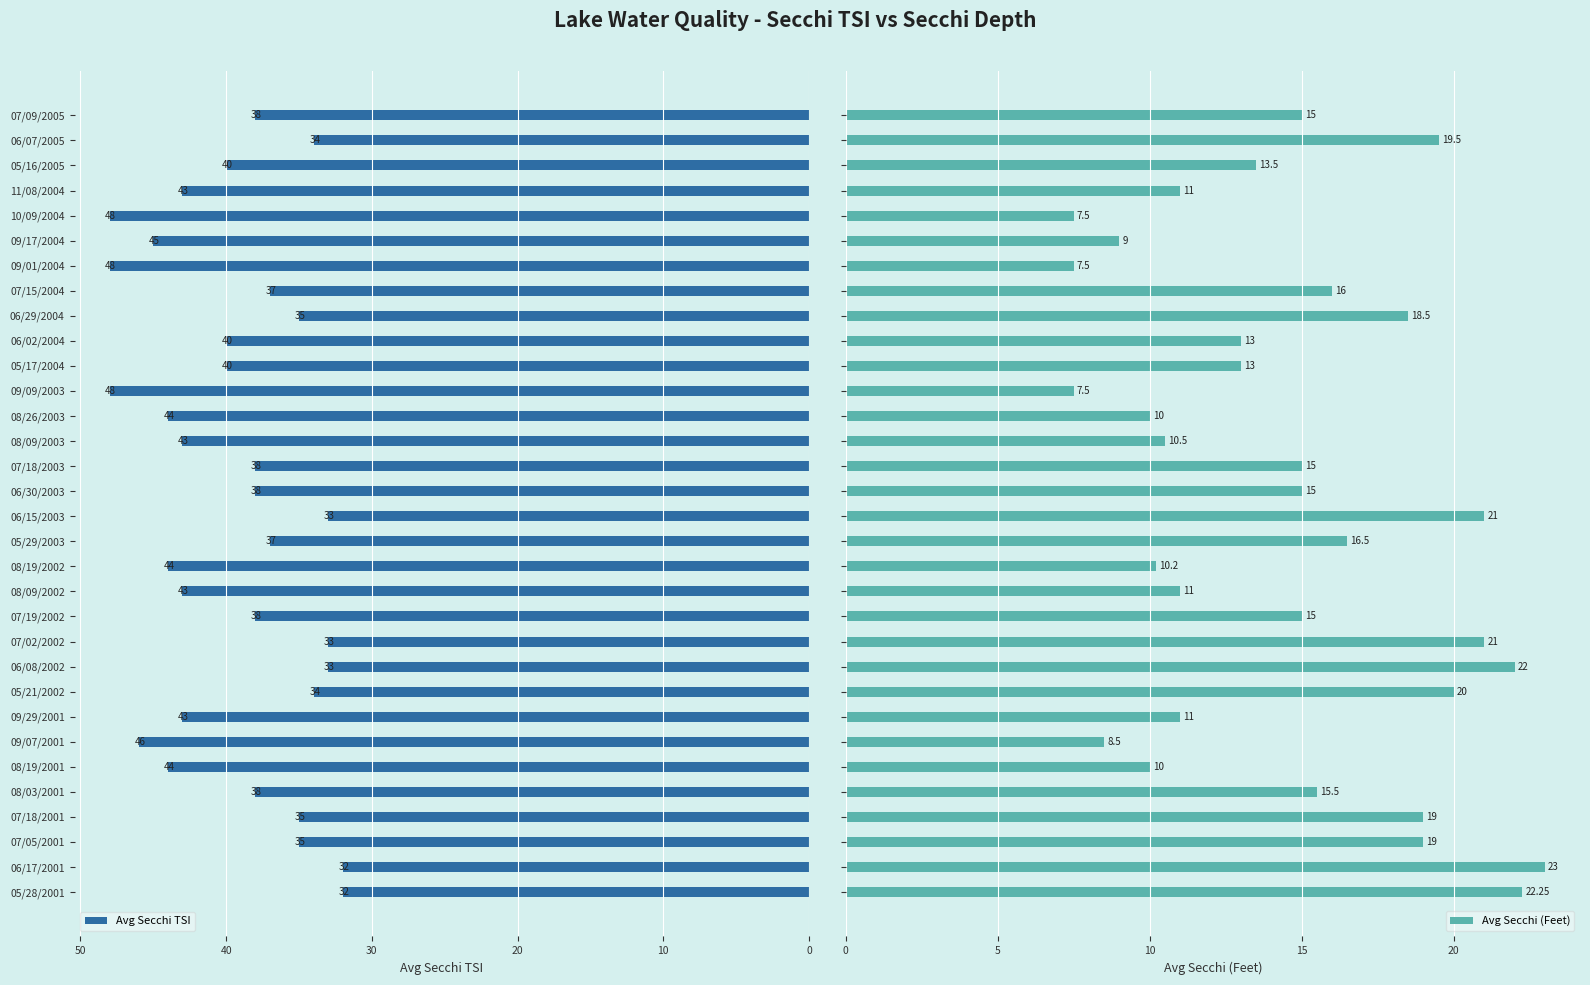

What is the approximate value of Avg Secchi TSI at 06/17/2001, to the nearest 10?

30